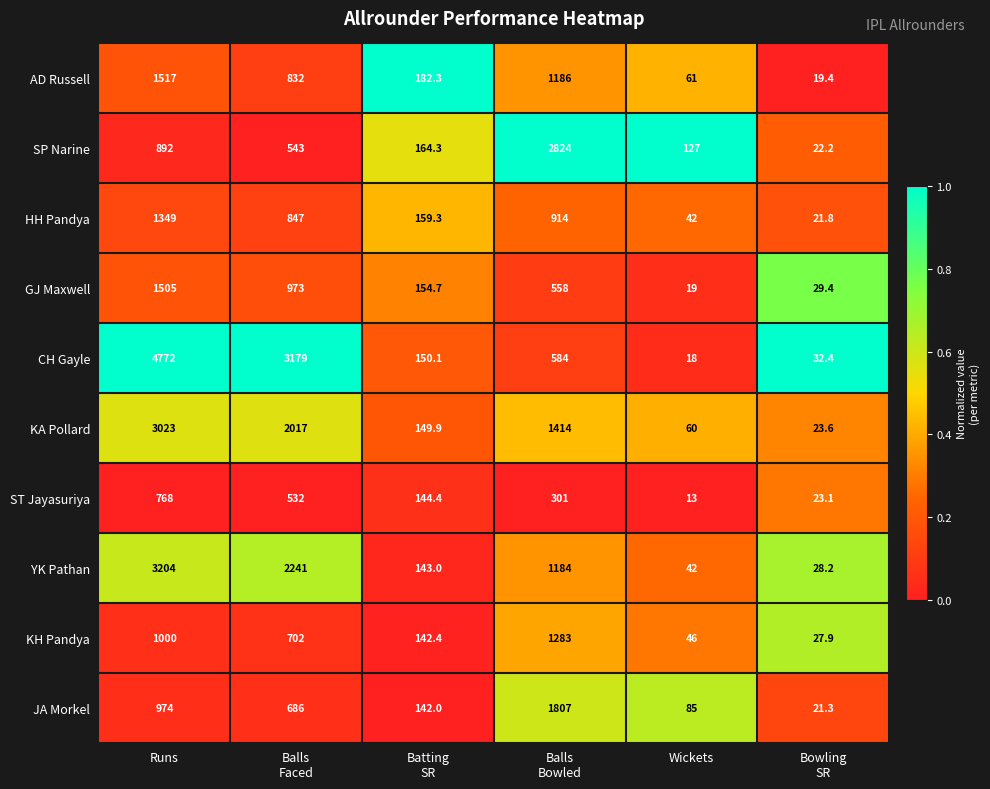

What is the difference between the highest and lowest values at Batting
SR?

40.3